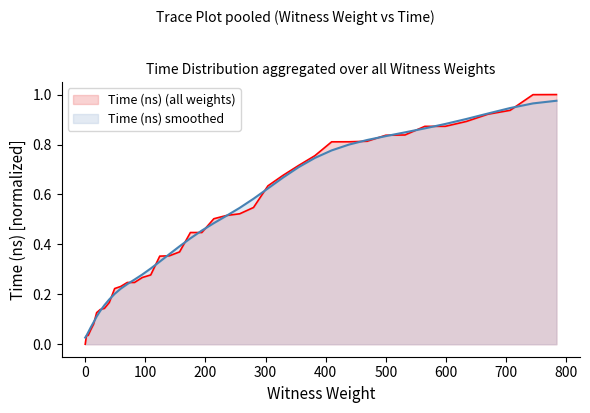

Reading left to right, transcribe all the data shown in this chart.

0=0.0	2=0.0	5=0.0	9=0.1	14=0.1	19=0.1	25=0.1	32=0.1	40=0.2	49=0.2	59=0.2	70=0.2	82=0.2	95=0.3	109=0.3	124=0.4	140=0.4	157=0.4	175=0.4	194=0.4	214=0.5	235=0.5	257=0.5	280=0.5	304=0.6	329=0.7	355=0.7	382=0.8	410=0.8	439=0.8	469=0.8	500=0.8	532=0.8	565=0.9	599=0.9	634=0.9	670=0.9	707=0.9	745=1.0	784=1.0